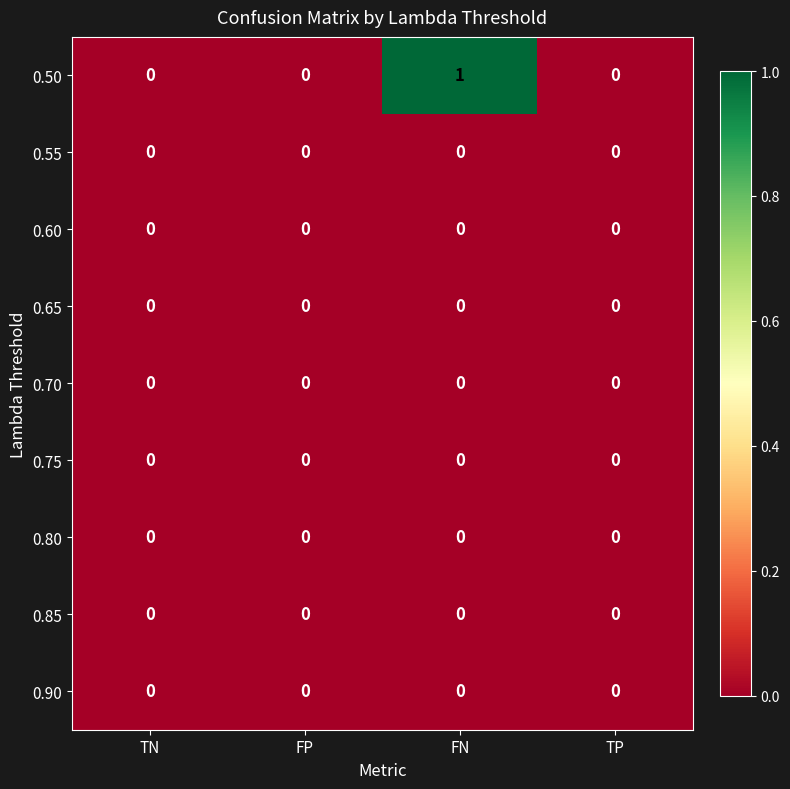

Is it true that 0.80 equals 0 at TN?

True